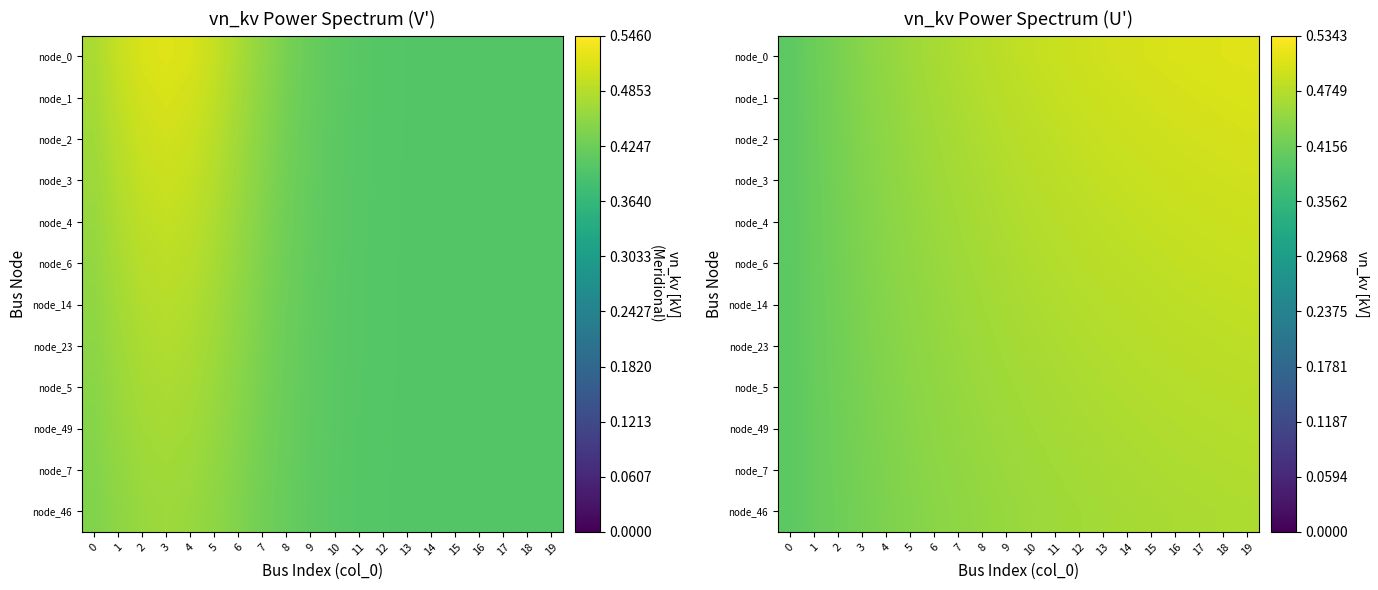

Is it true that node_7 equals 0.8 at 13?

False